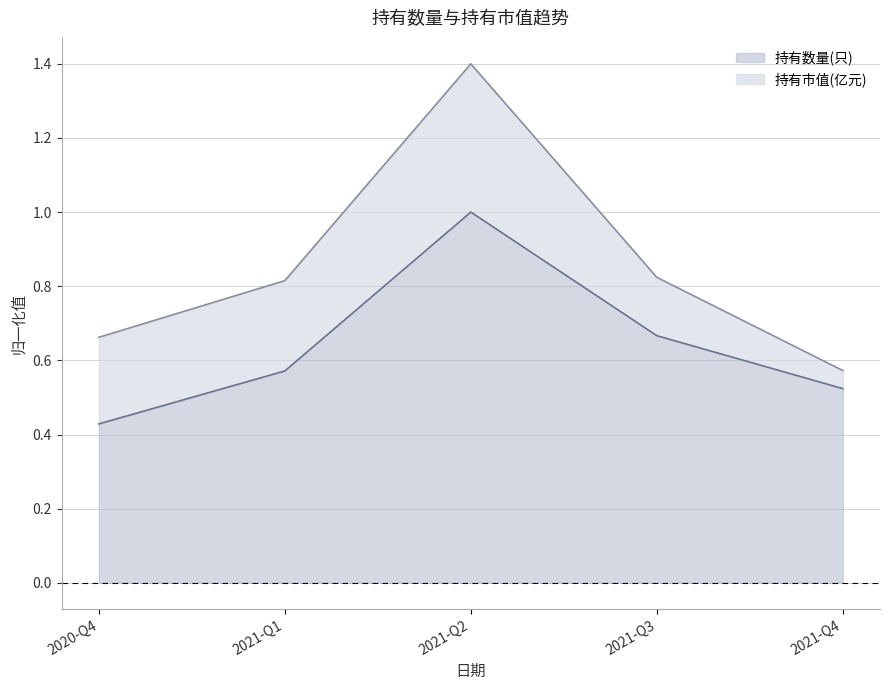

The chart shows a value of 0.7 at 2021-Q3. True or false?

True